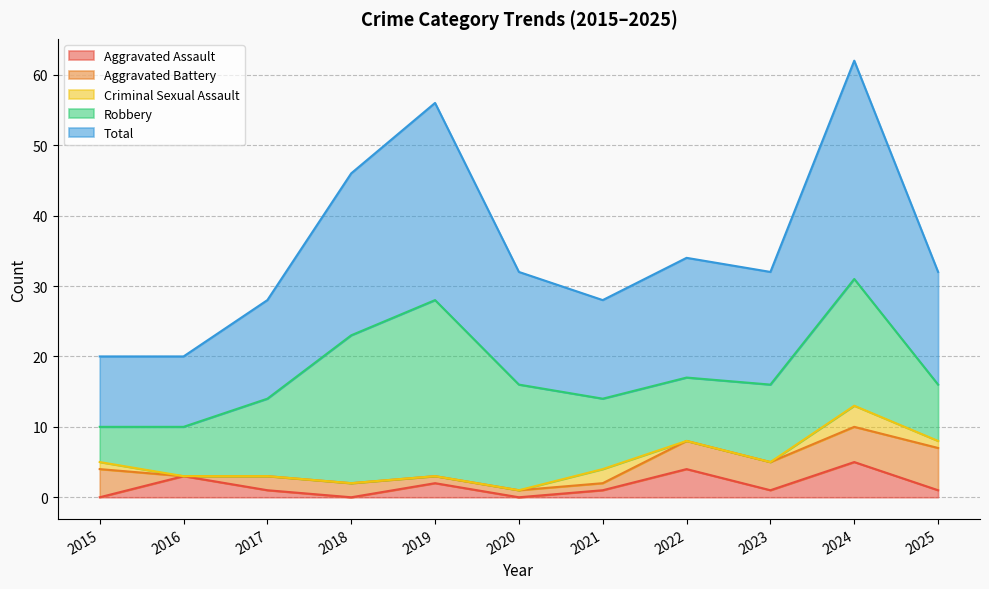

How many values in the Criminal Sexual Assault series exceed 0?

4